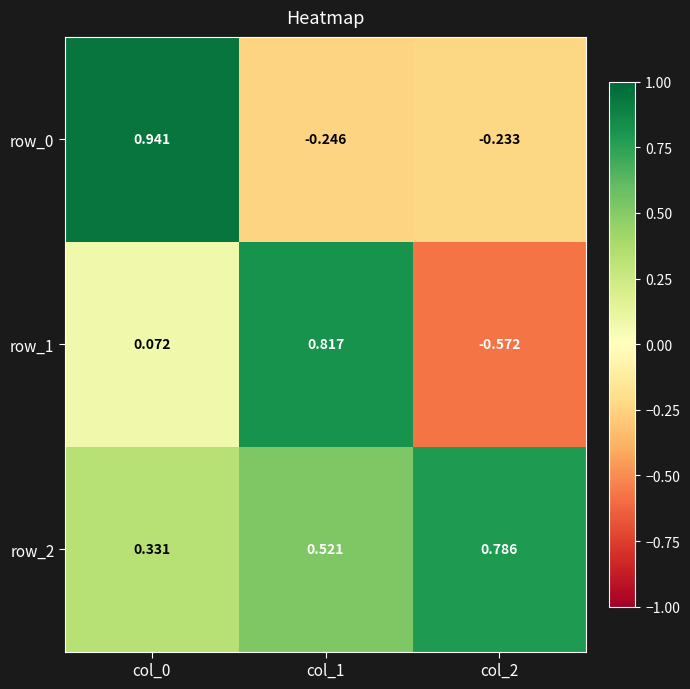

Is the value of row_2 at col_1 greater than the value of row_0 at col_0?

No